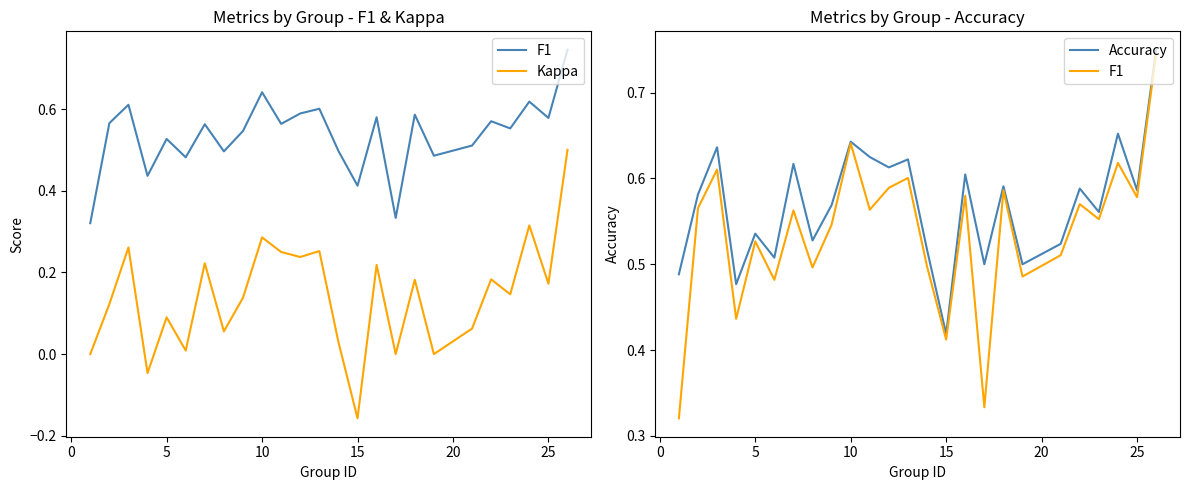

What is the value of the Accuracy point at the 20th from the left?

0.5